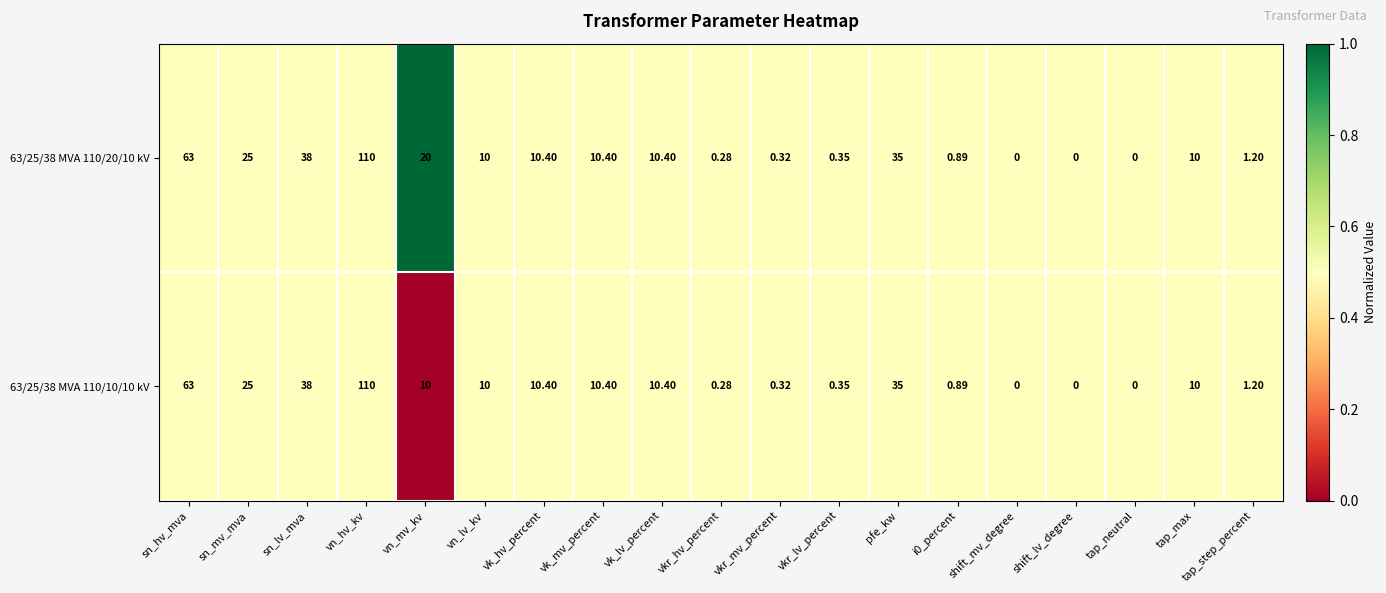

At which category is the sum across all series the highest?

vn_hv_kv